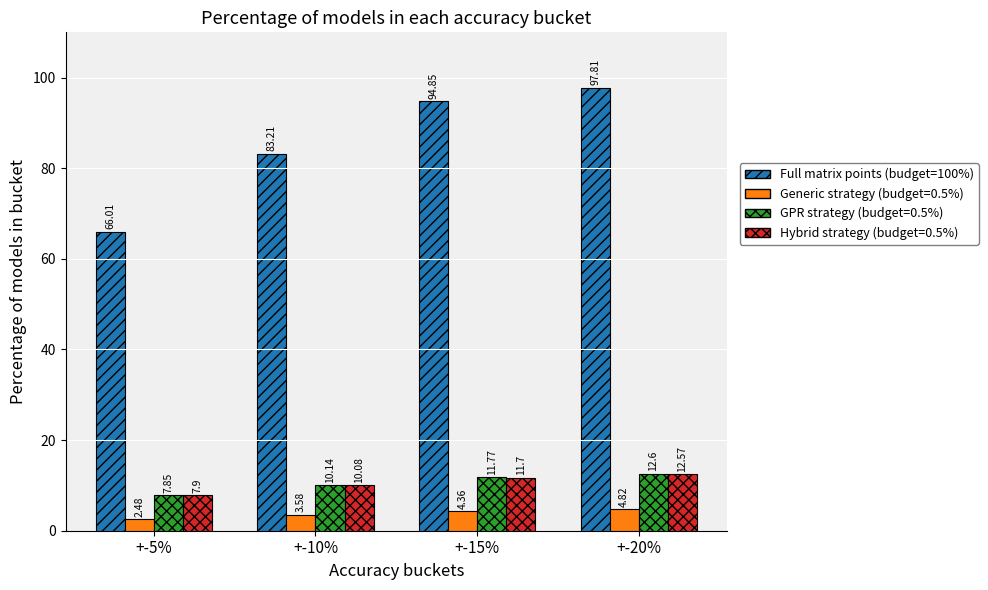

How many bars are there in total?

16